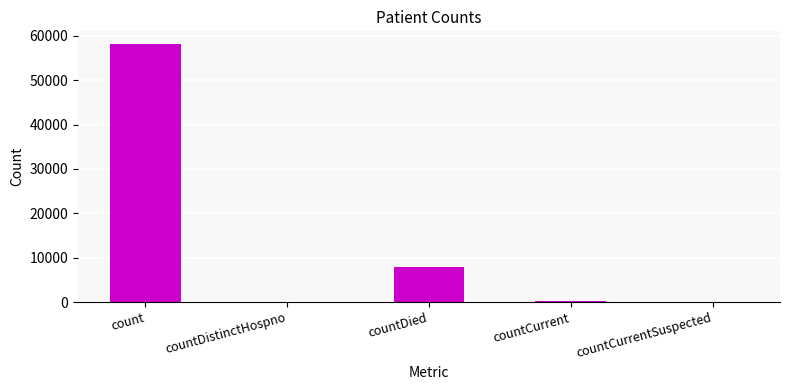

What is the greatest value displayed?

58106